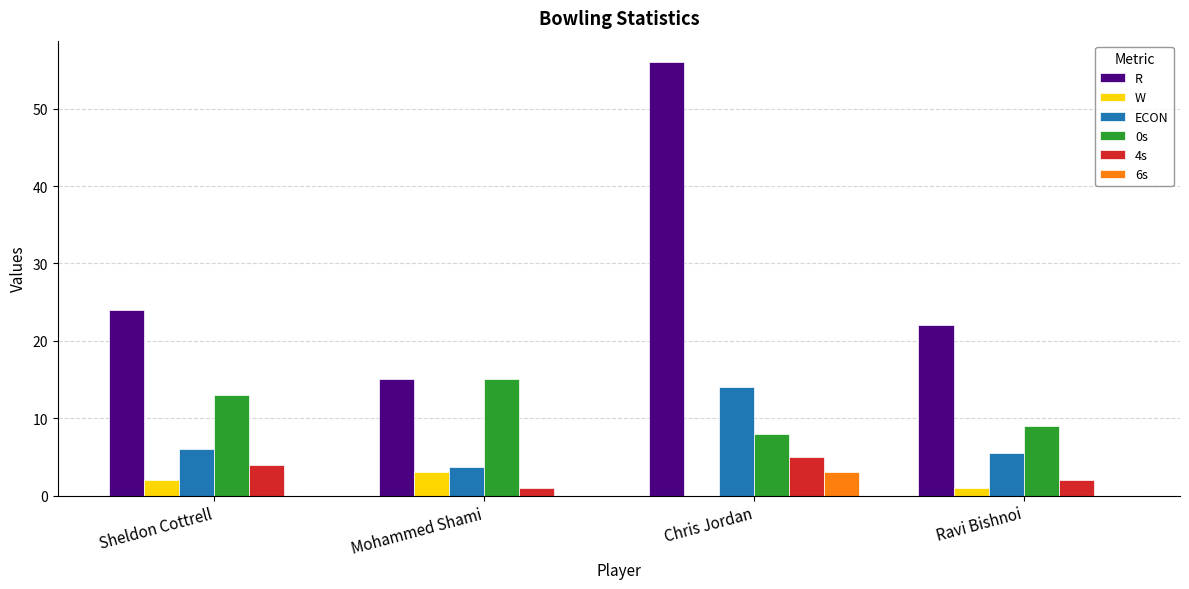

Count the number of data series in this chart.

6